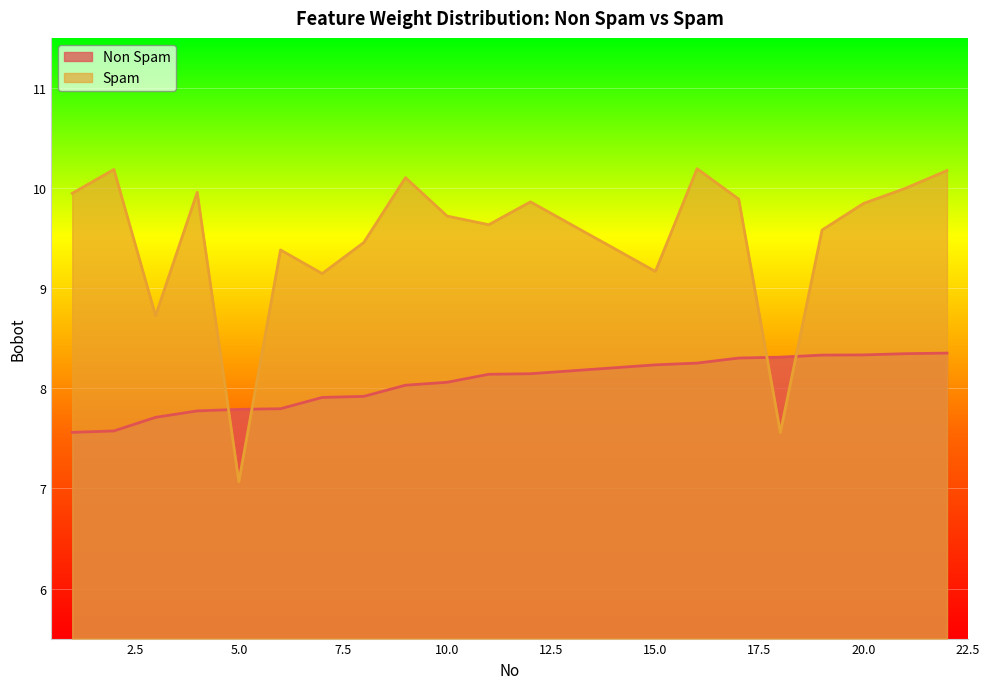

Which has a higher value, 8 or 11?

11